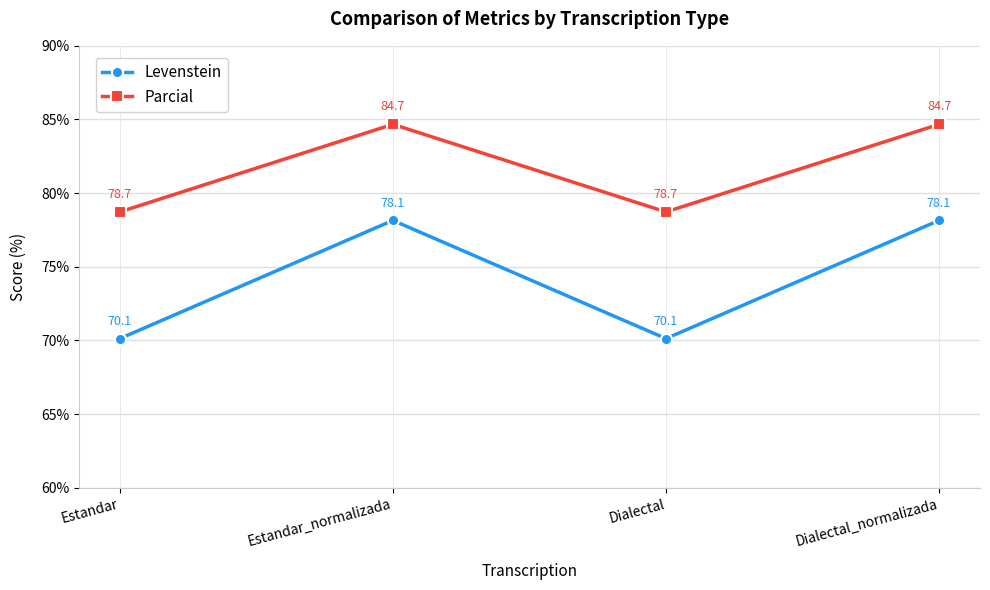

Which series has the widest spread of values?

Levenstein